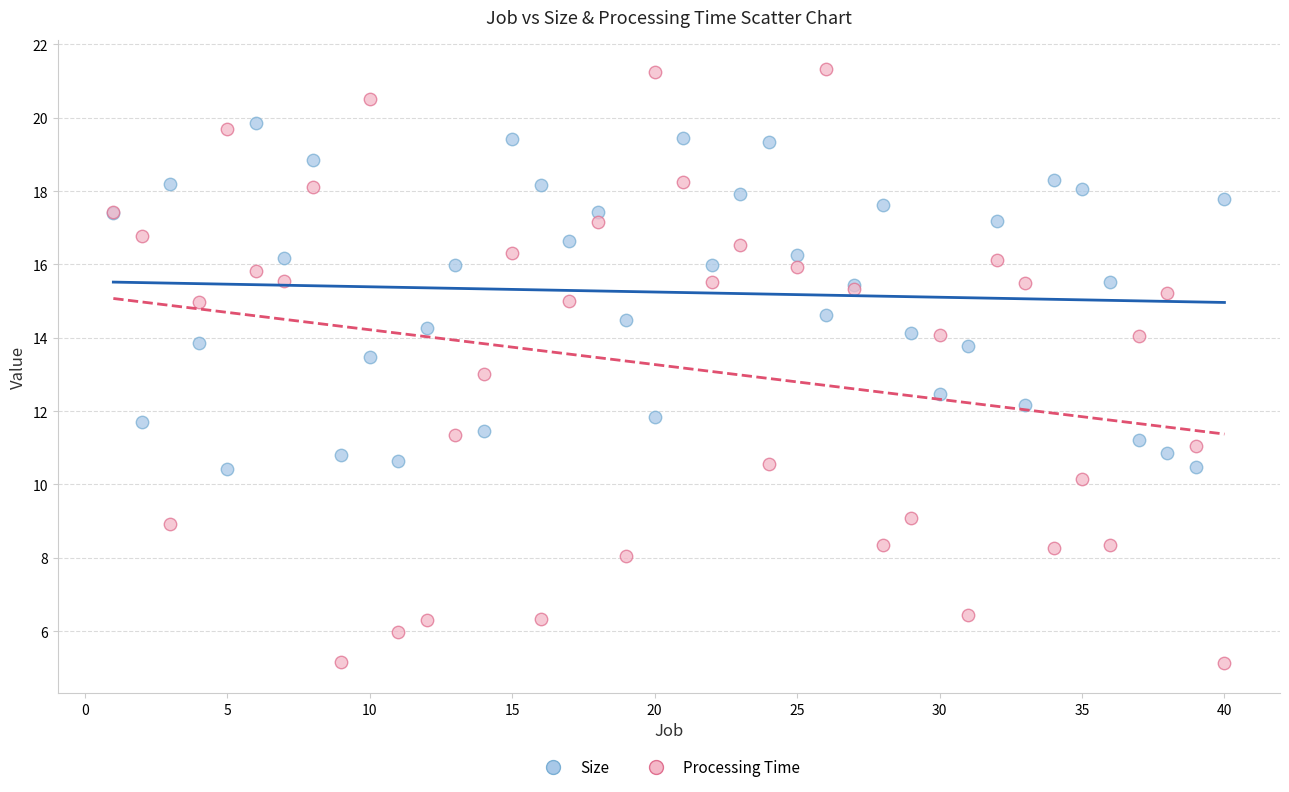

What is the X range (max minus min) for the scatter plot?

39.0